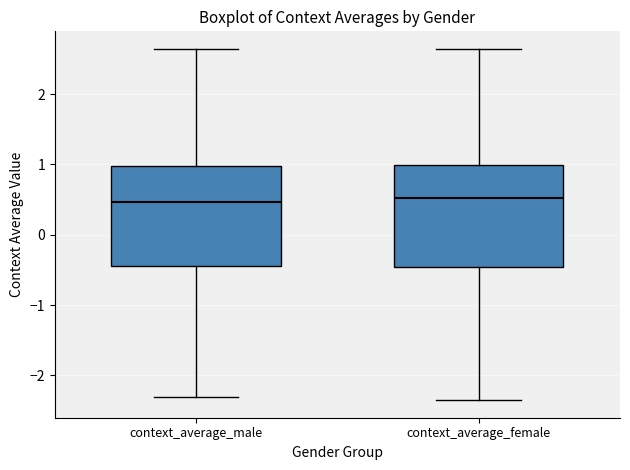

Reading left to right, transcribe this box plot: for each box, give where its median line is, the range the box spans, and where its two whiskers end, as read against the y-axis. The values are not printed on the chart, so give them approximately, as read against the axis.

context_average_male: median 0.5, box -0.4 to 1.0, whiskers -2.3 to 2.6
context_average_female: median 0.5, box -0.5 to 1.0, whiskers -2.4 to 2.6